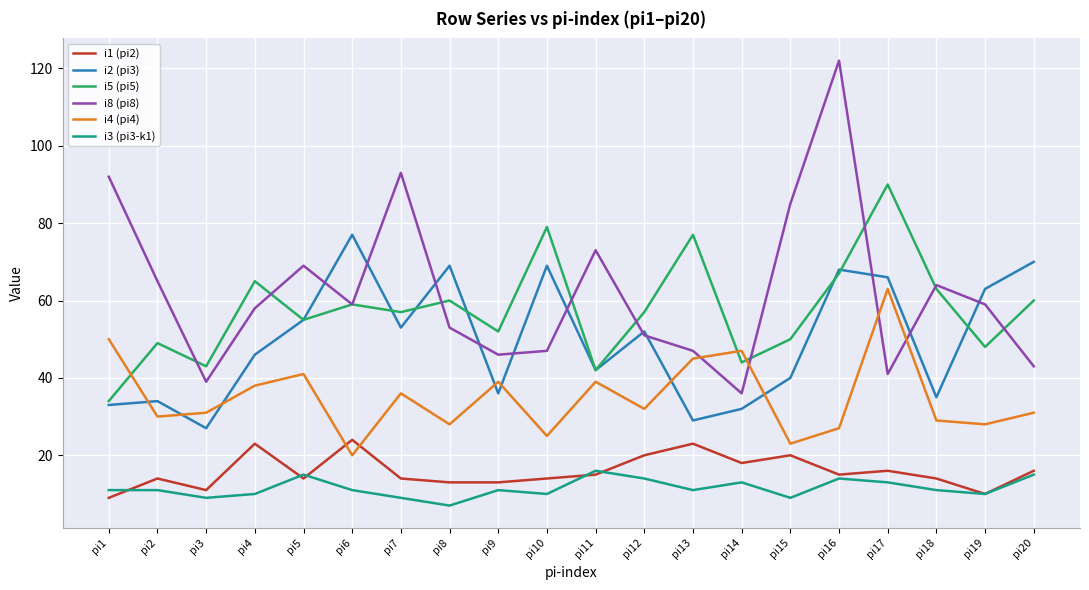

What is the approximate value of i8 (pi8) at pi9, to the nearest 10?

50